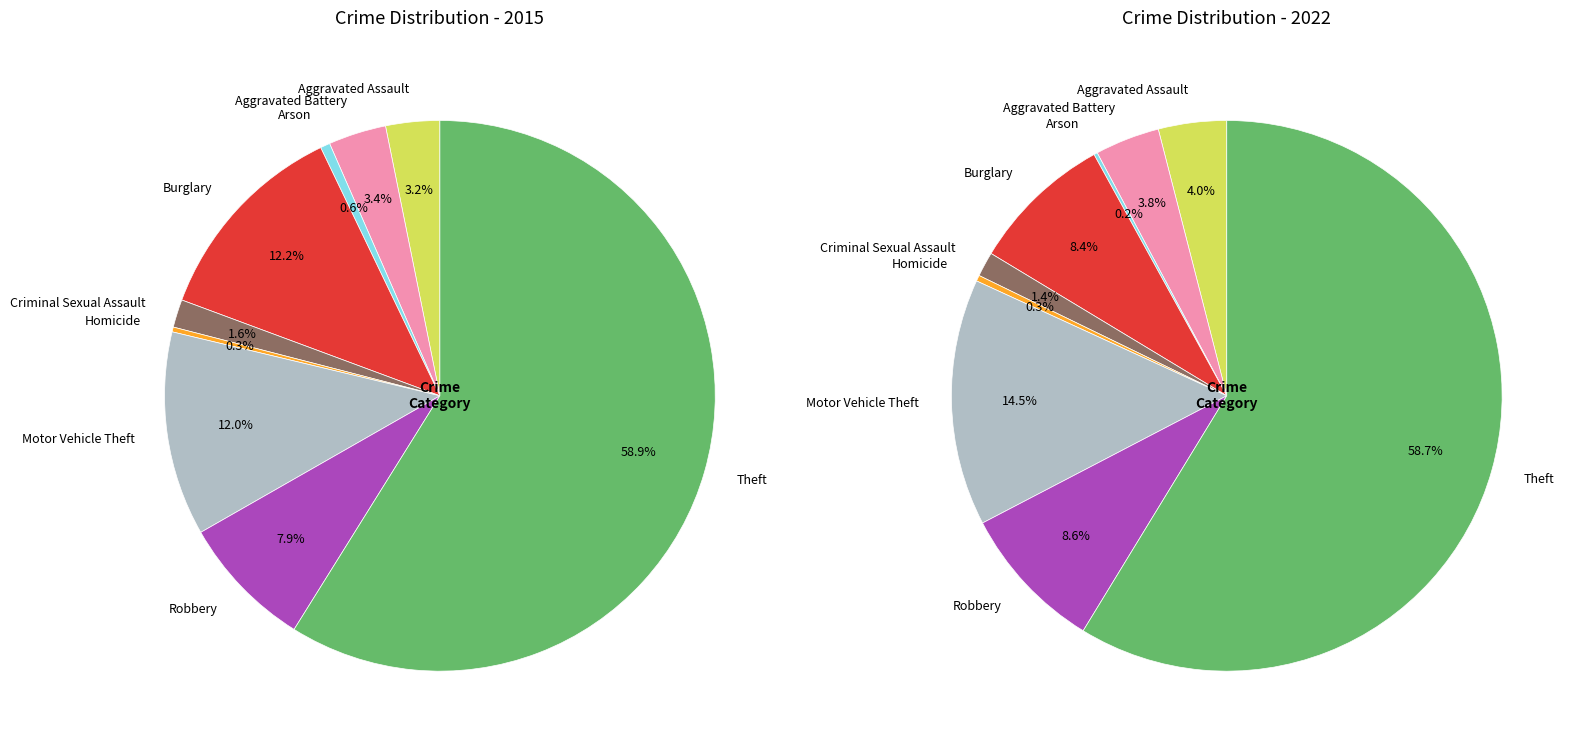

Combined, do Aggravated Battery and Criminal Sexual Assault account for over 50%?

No